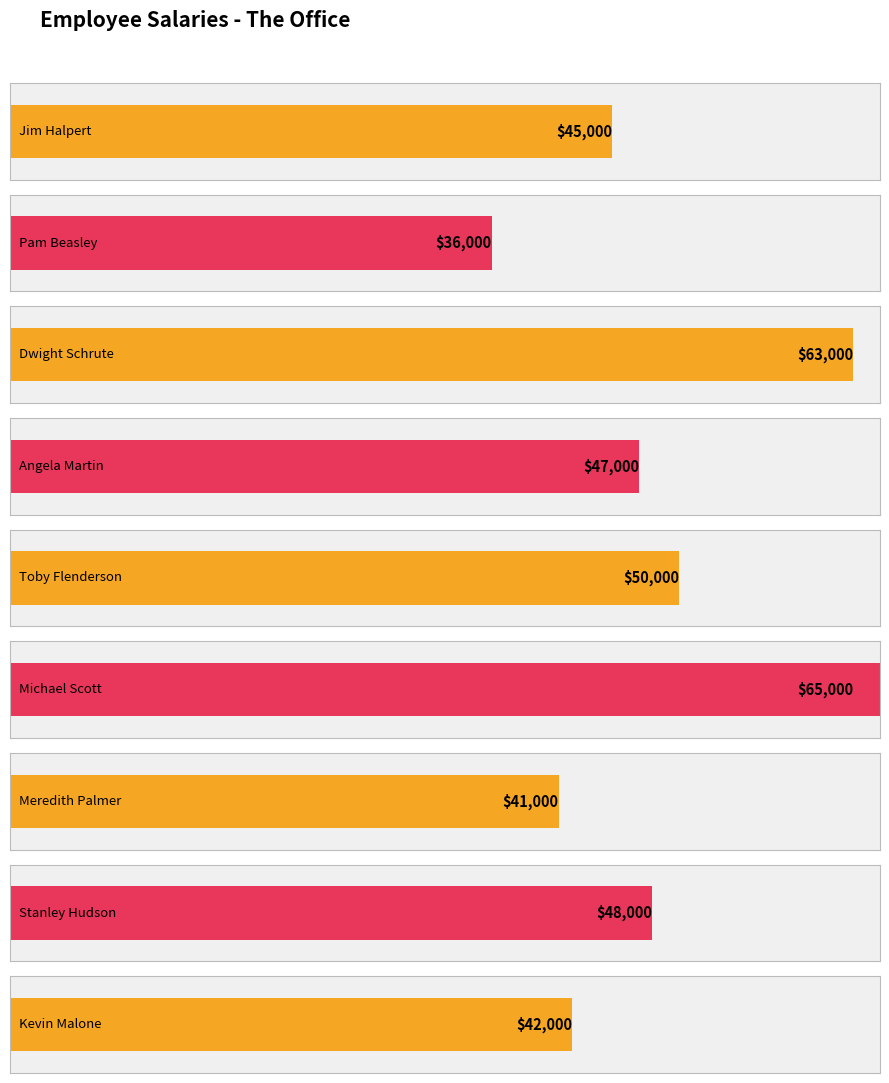

List the labels in order of value, largest first.

Michael Scott, Dwight Schrute, Toby Flenderson, Stanley Hudson, Angela Martin, Jim Halpert, Kevin Malone, Meredith Palmer, Pam Beasley